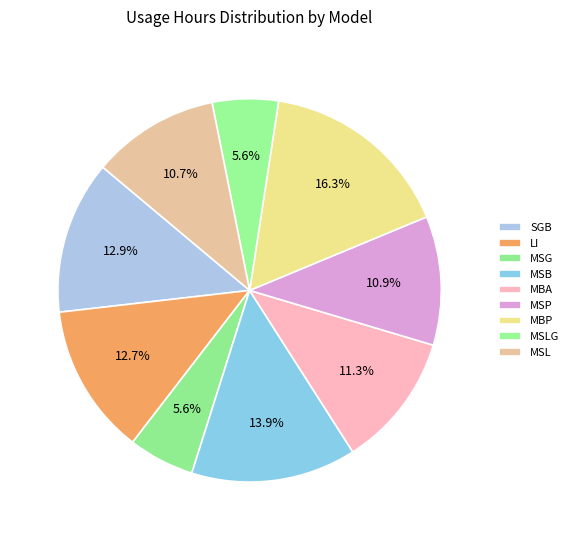

To the nearest percent, what is the combined percentage of LI and SGB?

26%